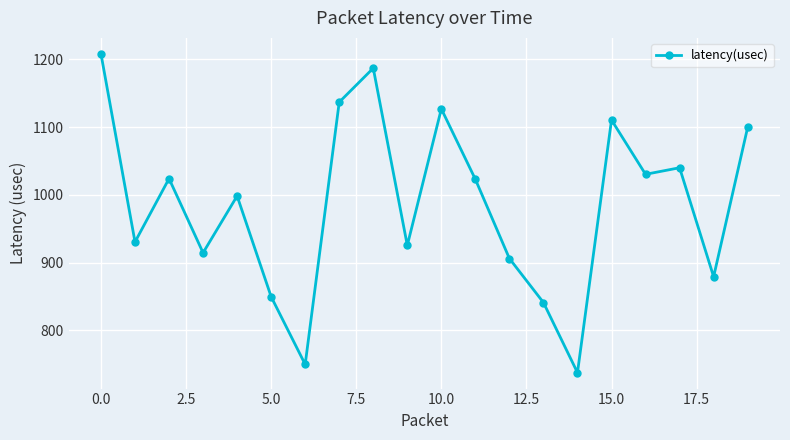

What is the minimum value shown in the chart?

737.7